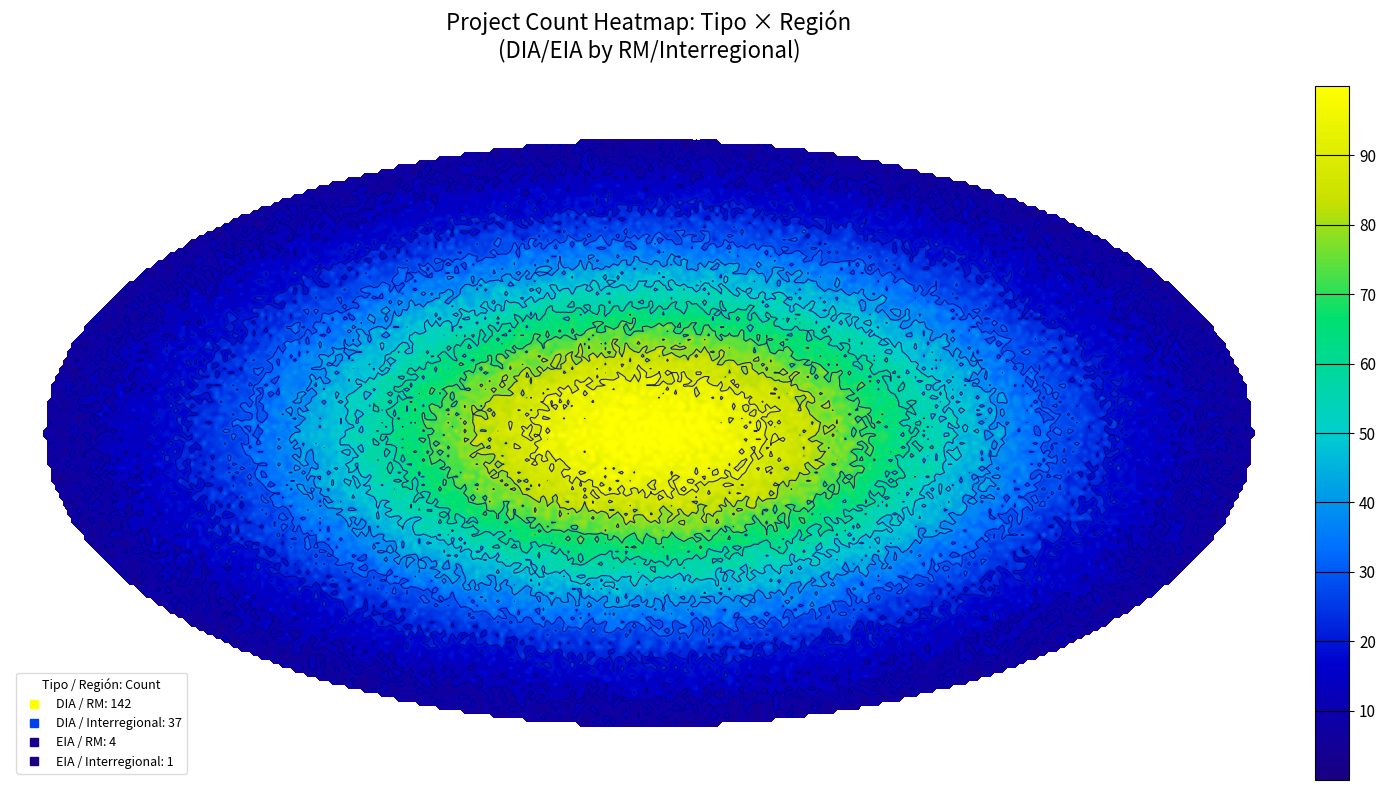

What is the difference between the DIA values at RM and Interregional?

105